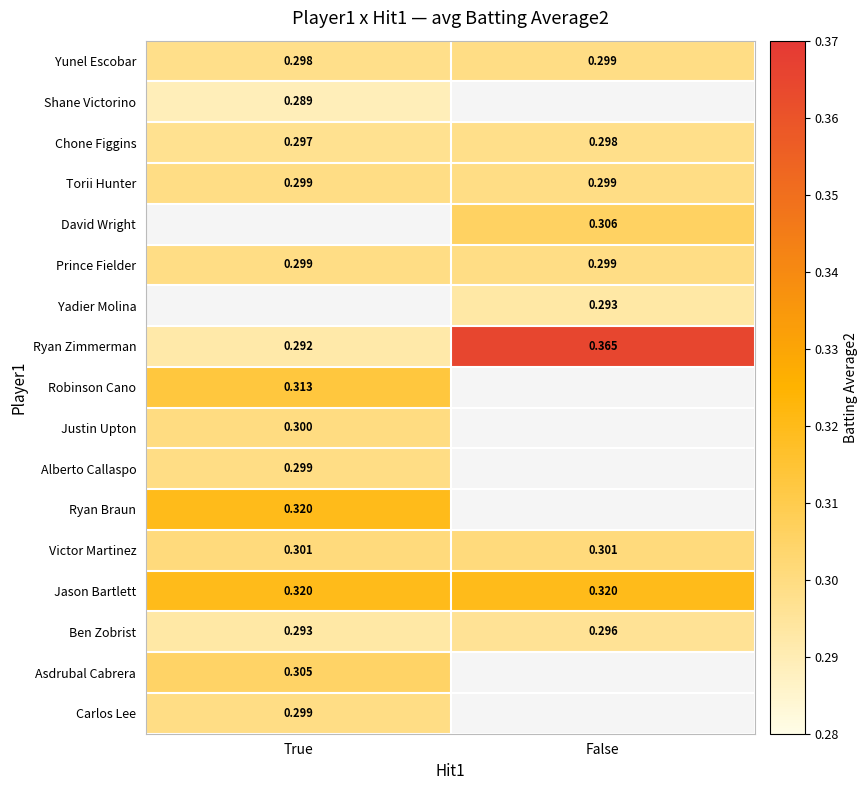

At which label is Ben Zobrist closest to 0?

True